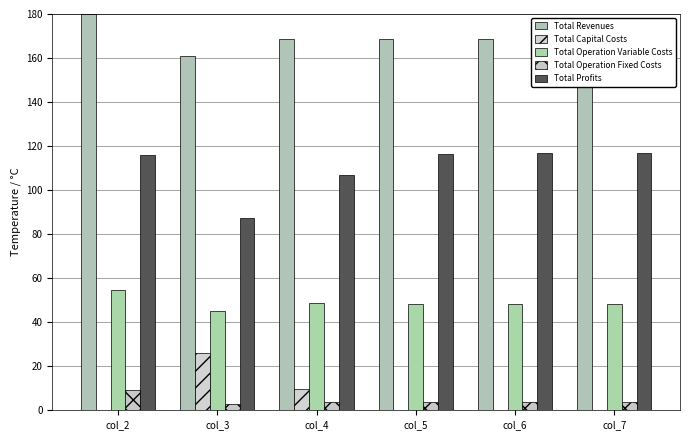

Between col_5 and col_2, which is larger?

col_2